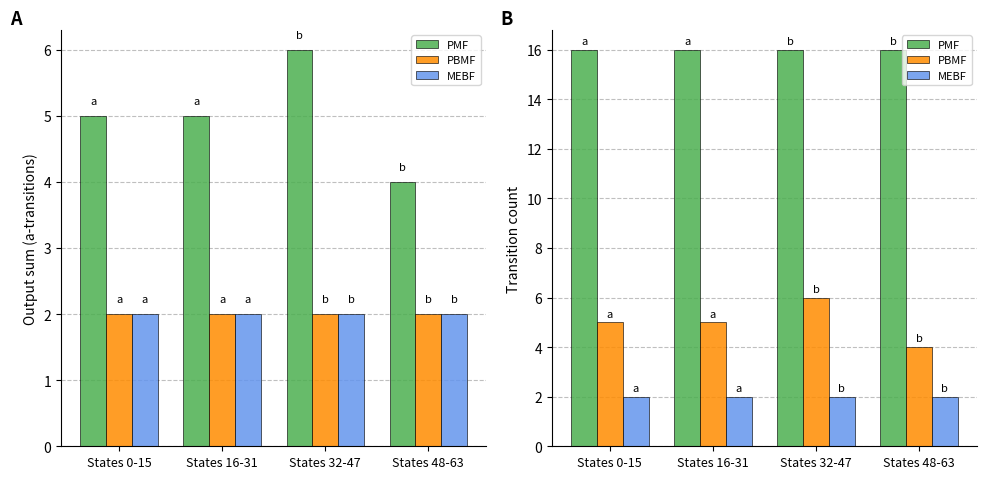

The value of PBMF at States 16-31 is 7. True or false?

False